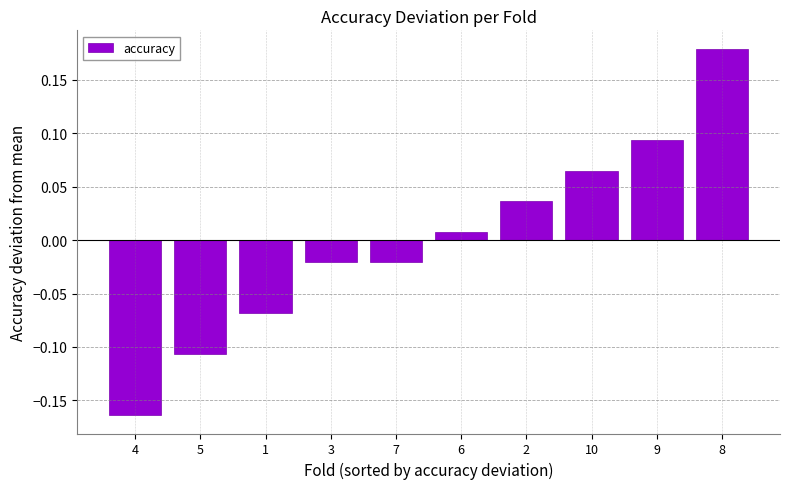

What is the label of the 7th bar from the right?

3